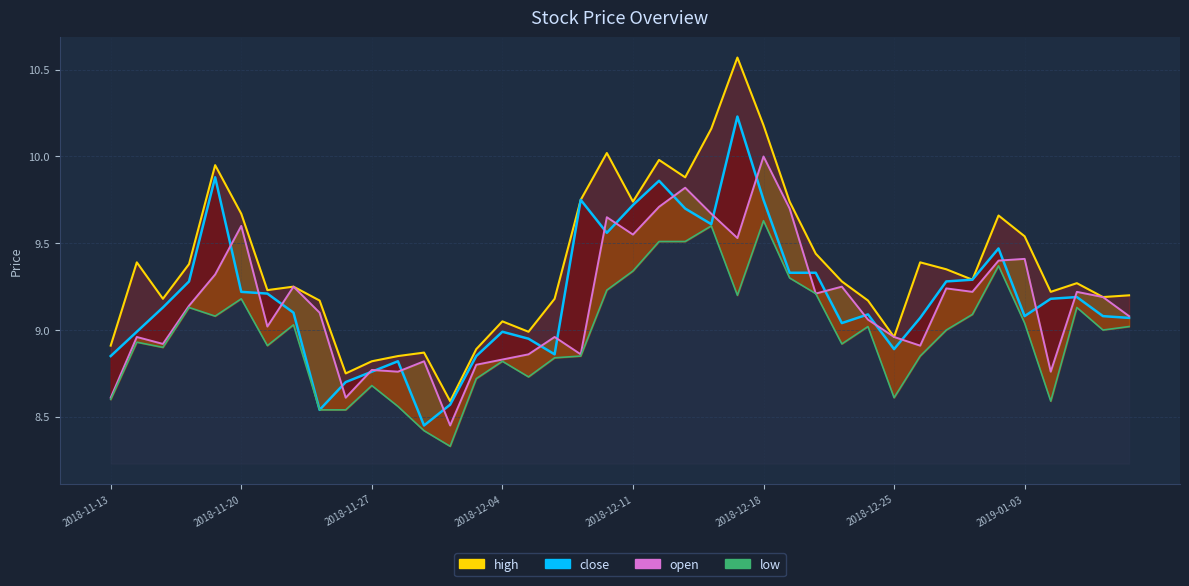

Is the value of close at 2018-11-14 greater than the value of open at 2018-11-14?

Yes